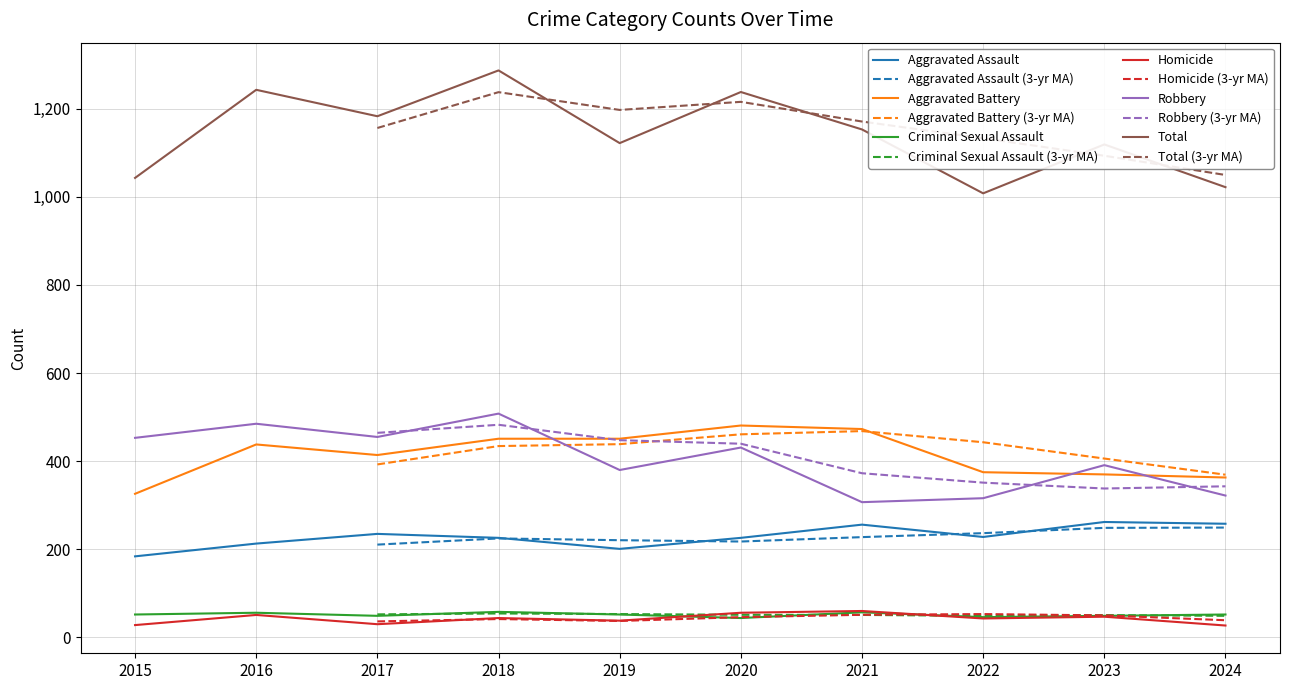

True or false: Robbery and Total intersect in this chart.

False